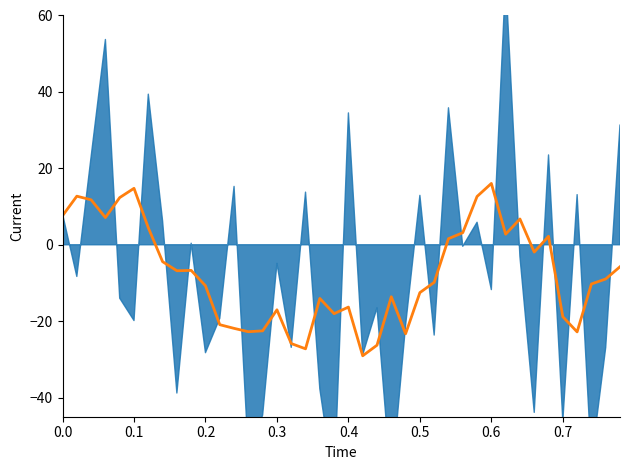

What is the smallest value displayed?

-29.1